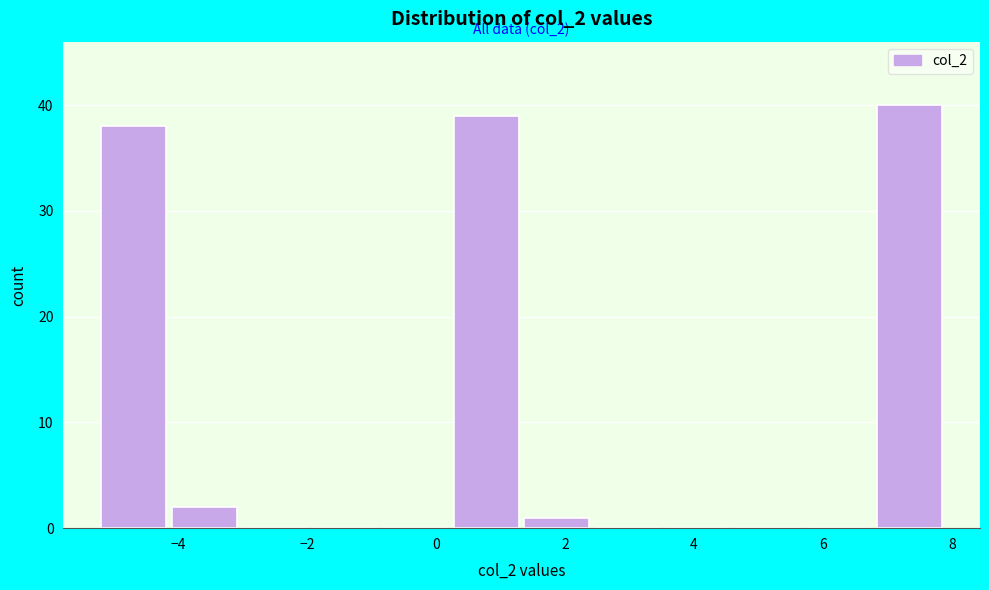

Over which range of the x-axis is the bar tallest?

6.8 to 7.8